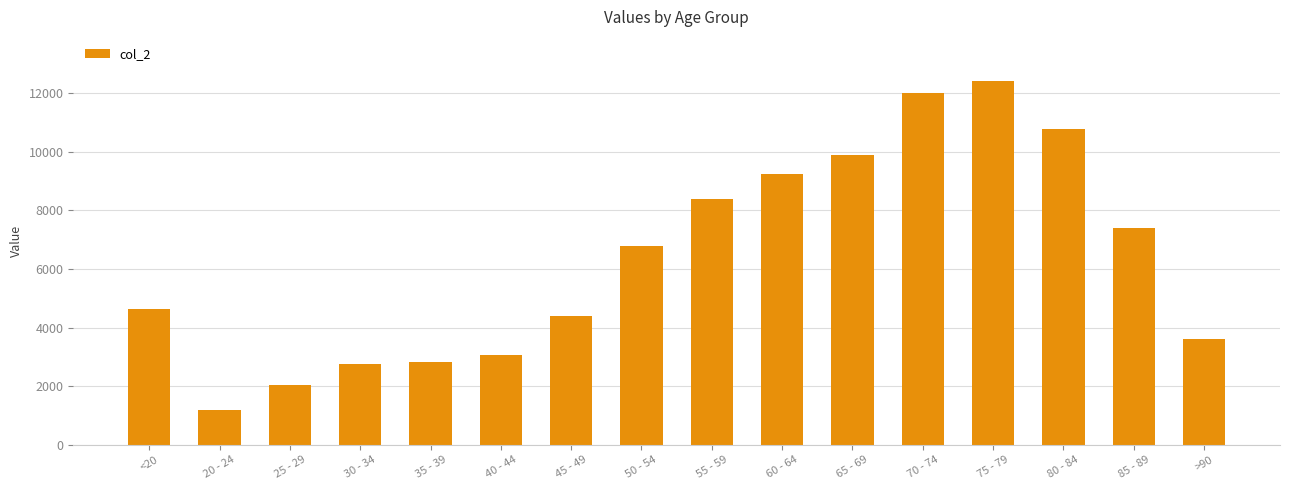

What is the difference between the maximum and minimum values?

11243